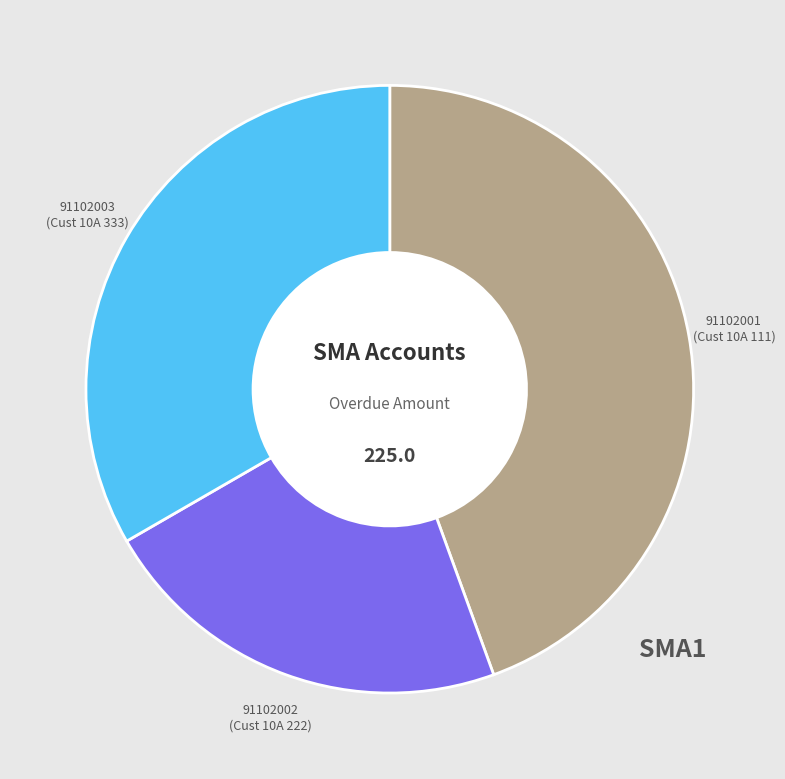

Combined, do 91102003 and 91102001 account for over 50%?

Yes